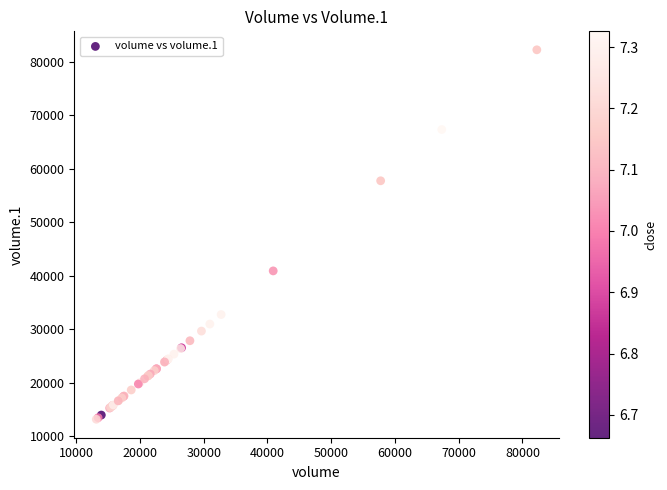

What Y value in the scatter plot is closest to 47702?

40901